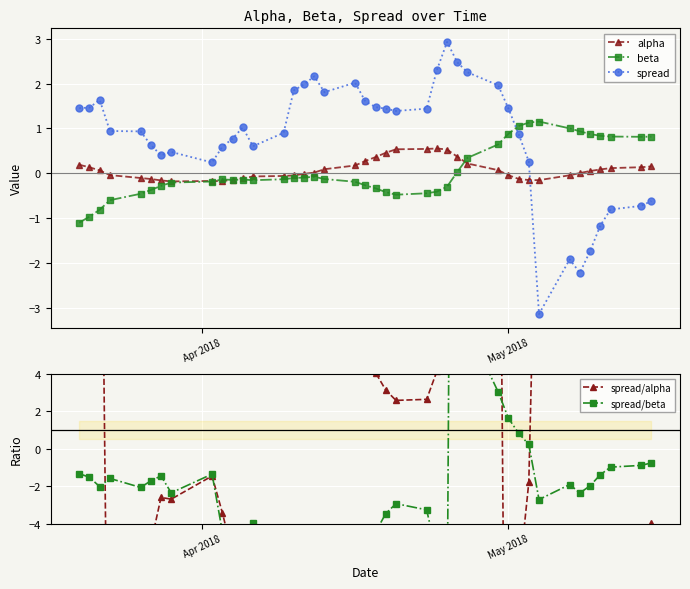

Which series ends up on top after the final intersection of alpha and spread/alpha?

spread/alpha